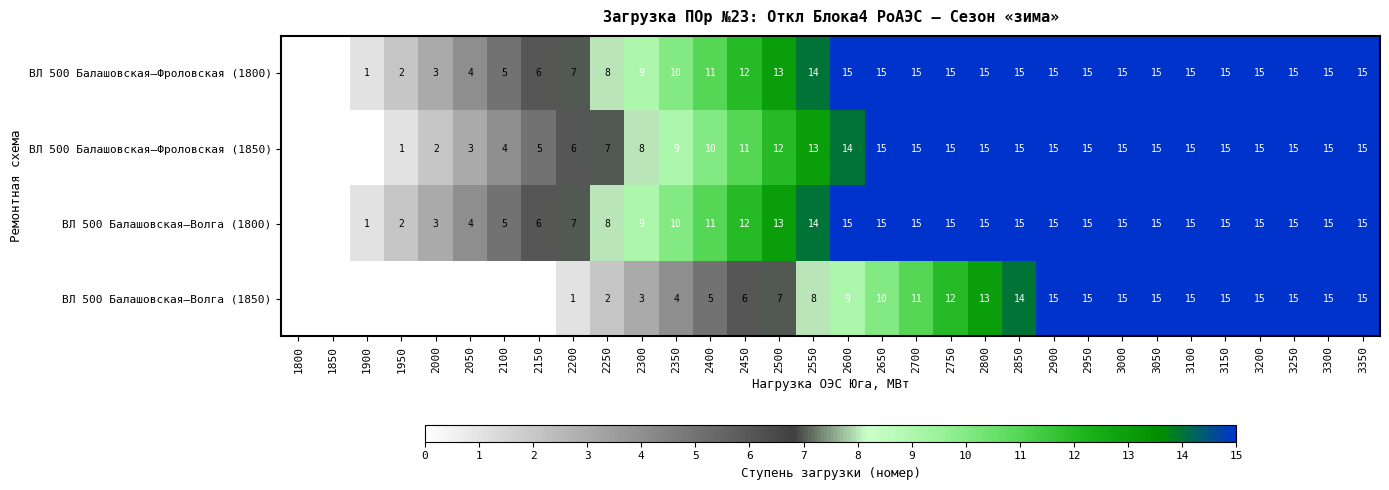

What is the total value across all series at 2500?

45